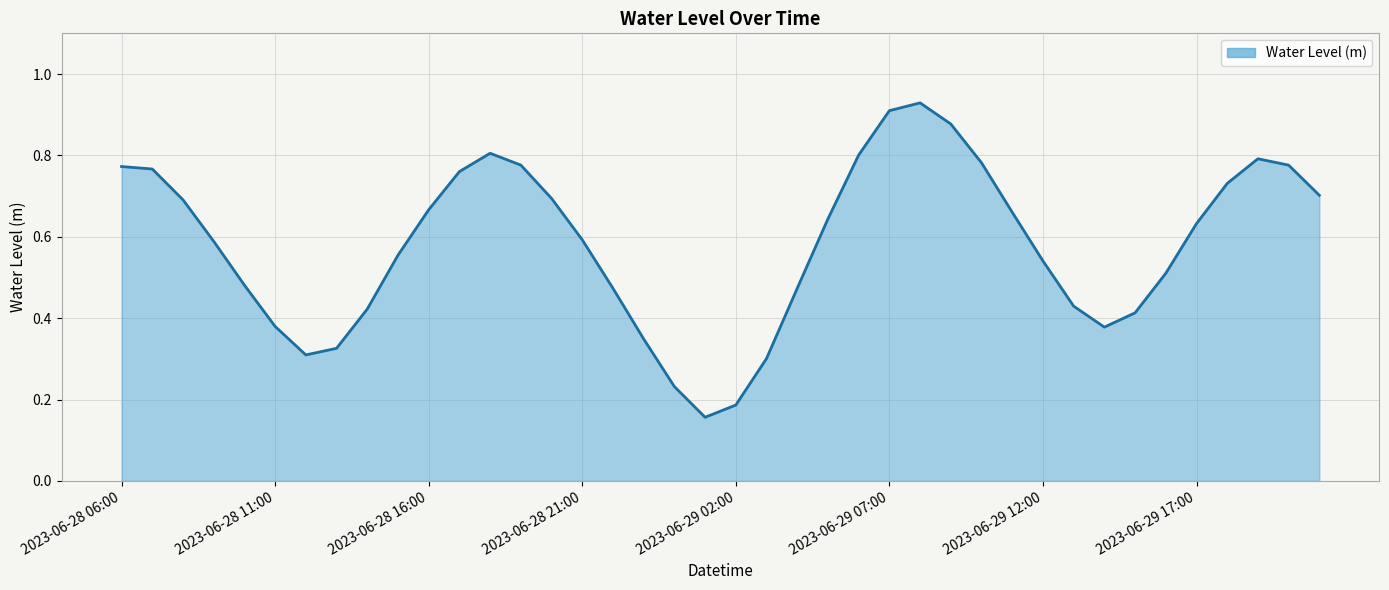

True or false: the data shows 0.2 at 2023-06-28 21:00.

False